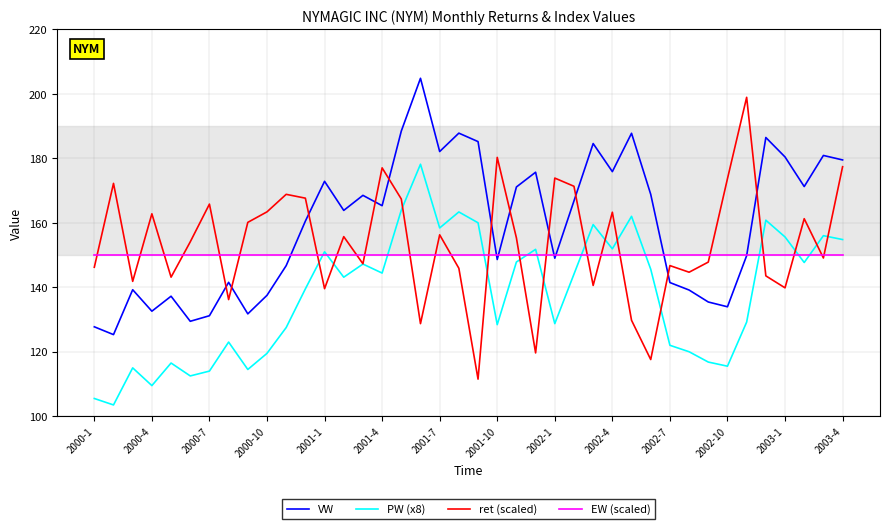

True or false: VW and PW (x8) cross at least once.

False